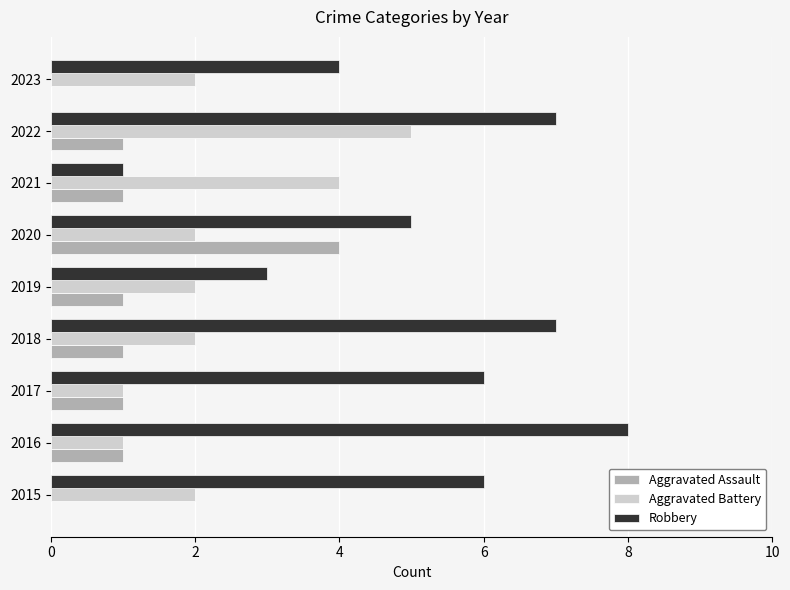

What is the approximate value of Robbery at 2019?

3